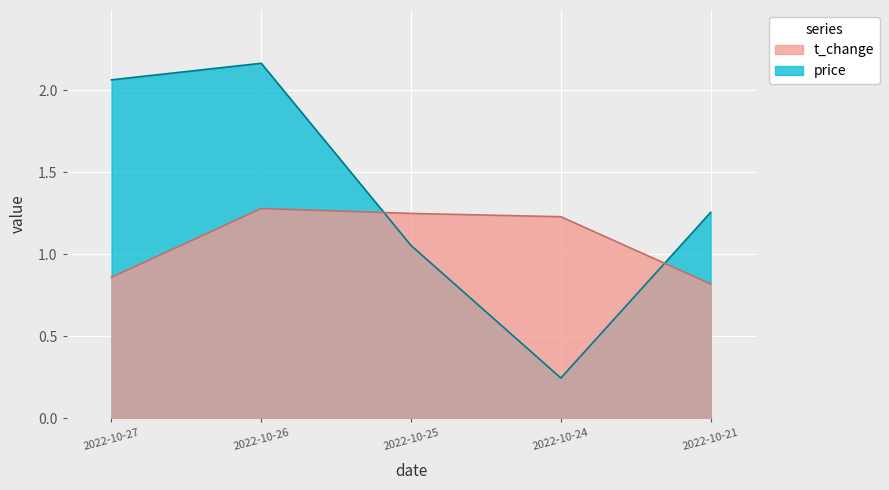

Which series has the largest total across all categories?

price